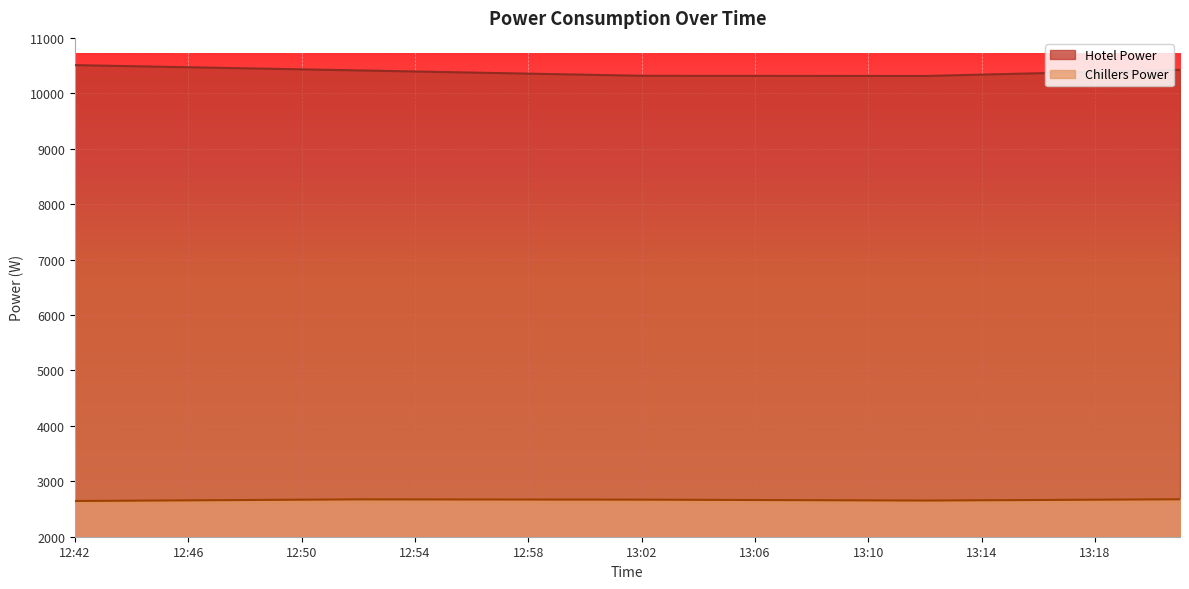

What is the difference between the highest and lowest values at 12:50?

7764.3